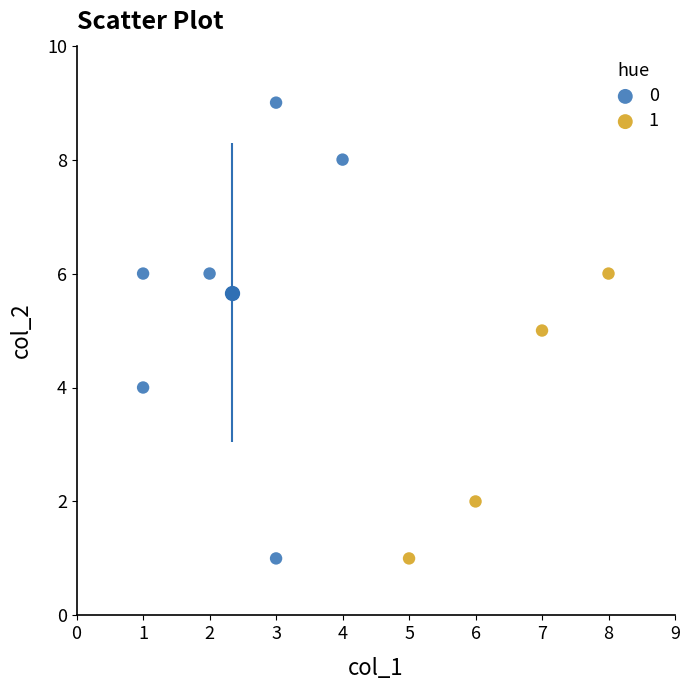

Which series has the widest spread of Y values?

0